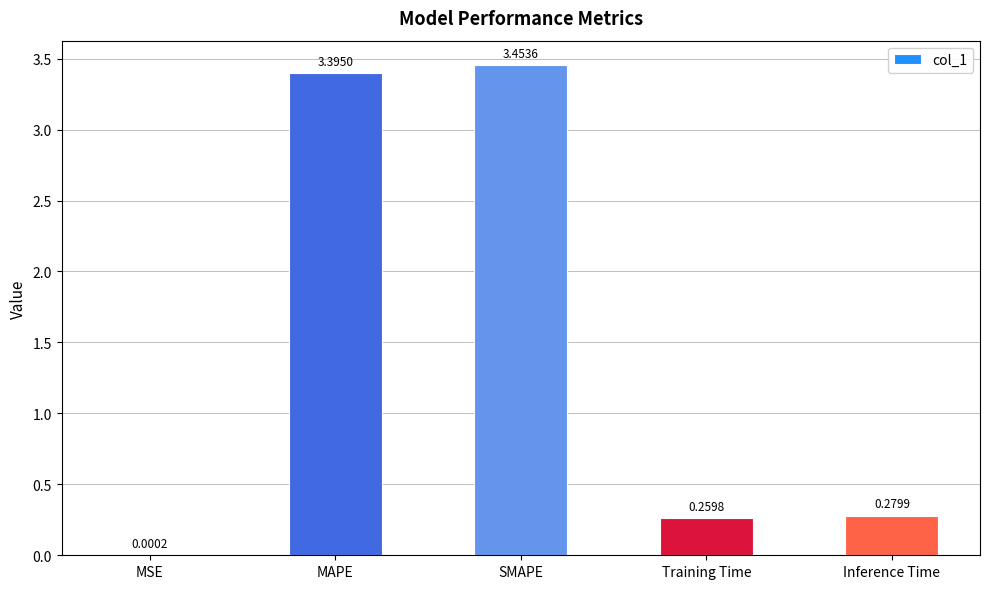

How many categories are shown in the chart?

5